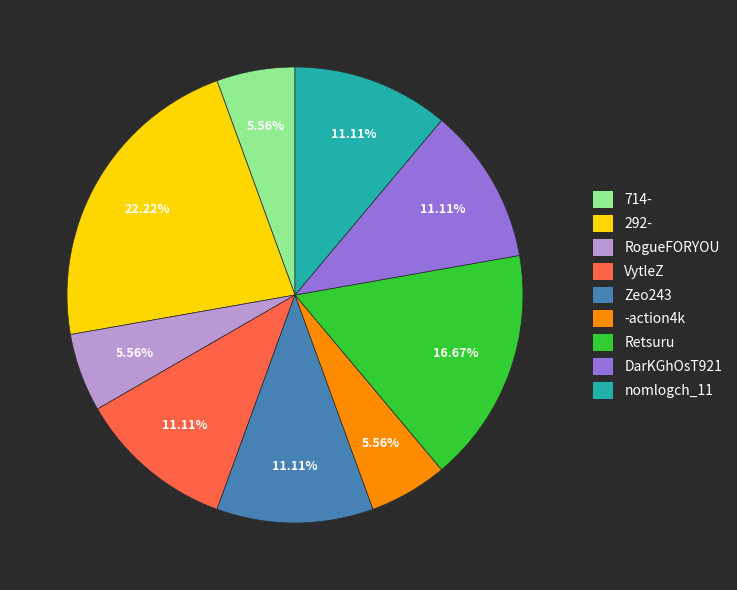

Is the sum of DarKGhOsT921 and 714- greater than half?

No